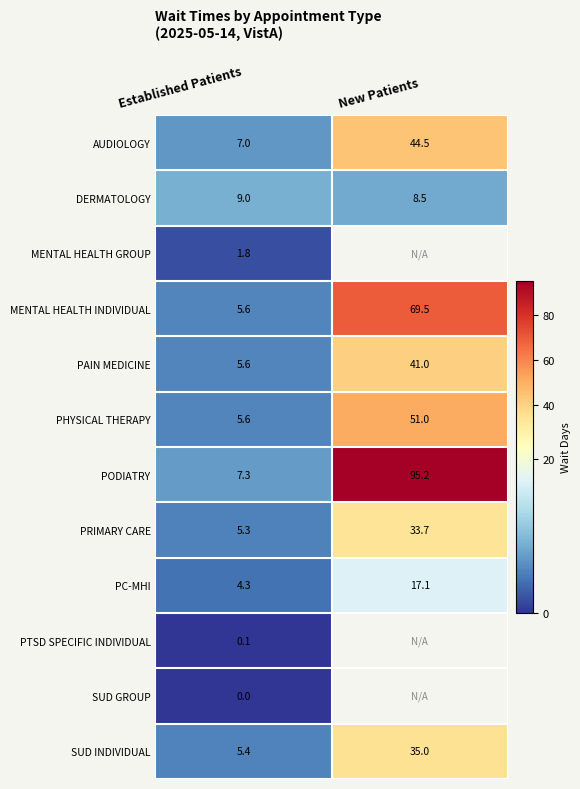

The value of DERMATOLOGY at New Patients is 8.5. True or false?

True